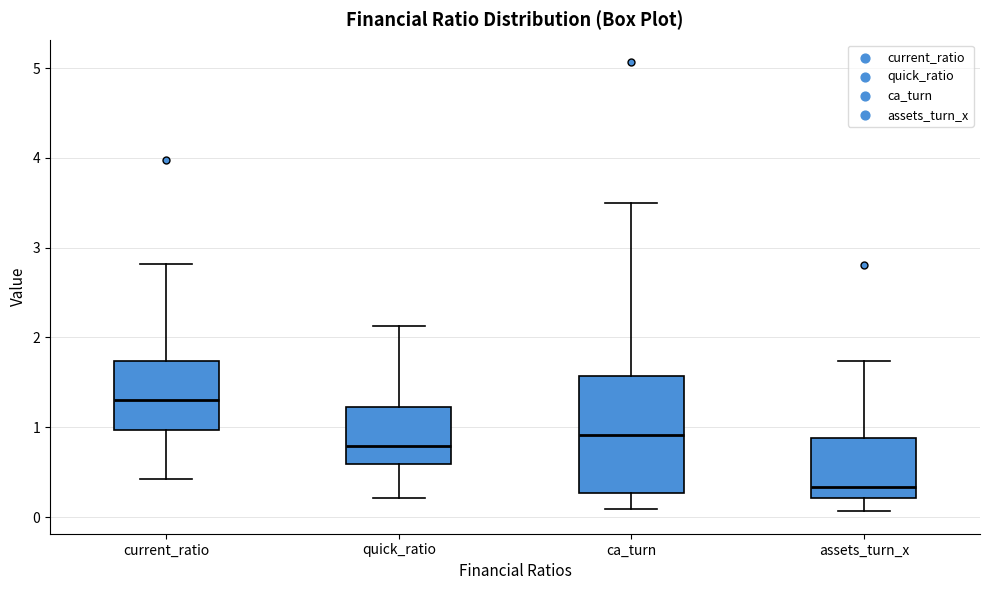

Which box has the lowest median line?

assets_turn_x